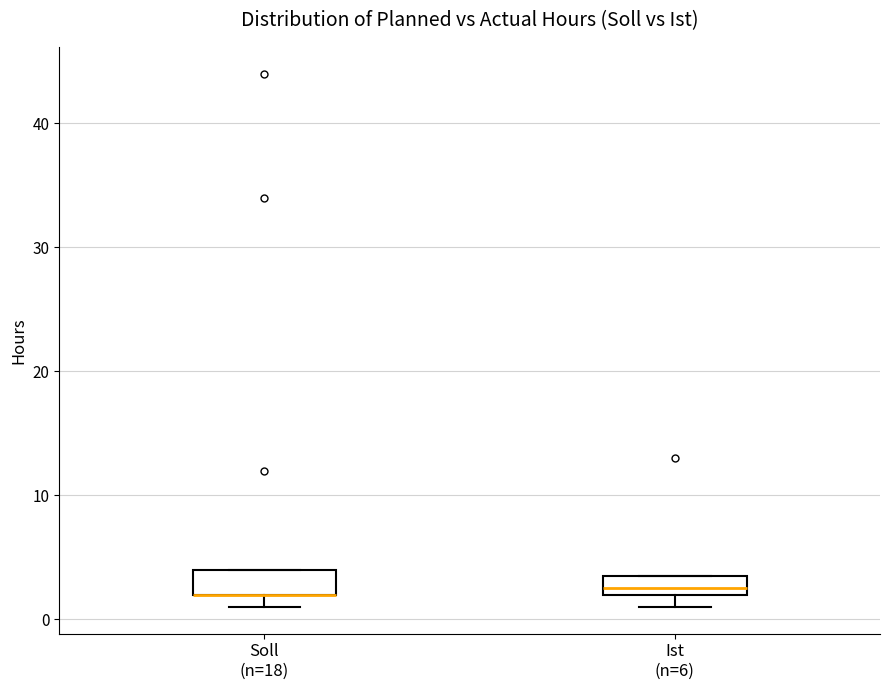

Where is the lower edge of the box for Soll (n=18) on the y-axis? The values are not printed on the chart, so give them approximately, as read against the axis.

2